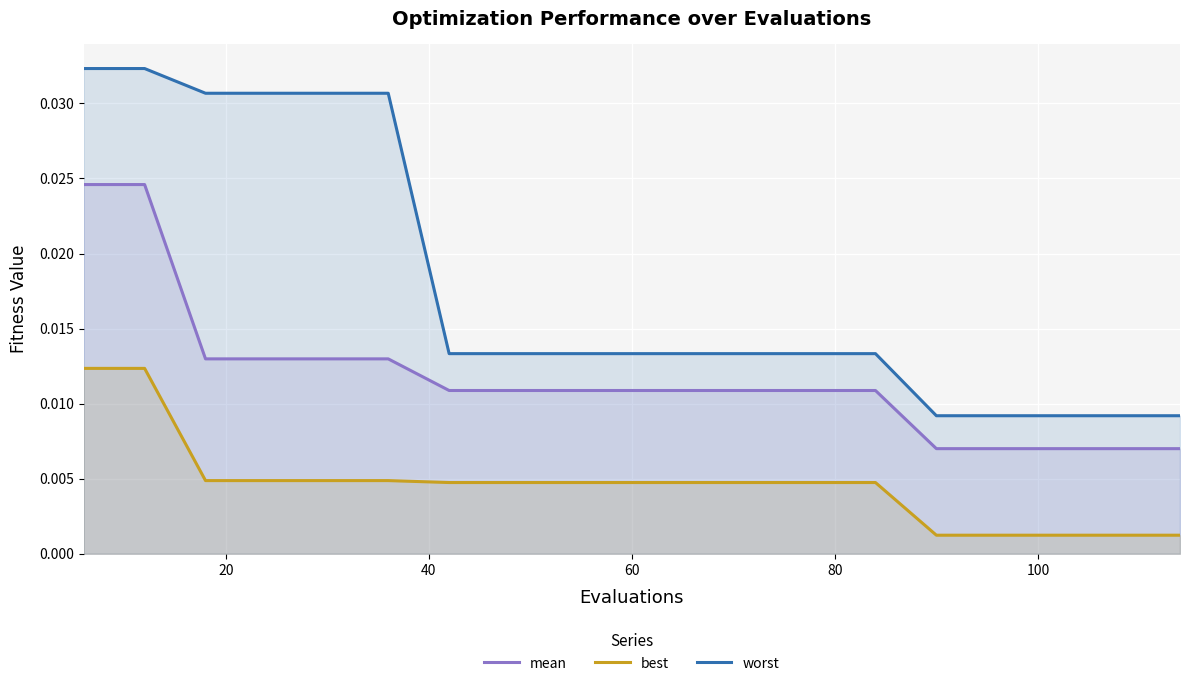

Does the chart display data point markers on the line(s)?

No